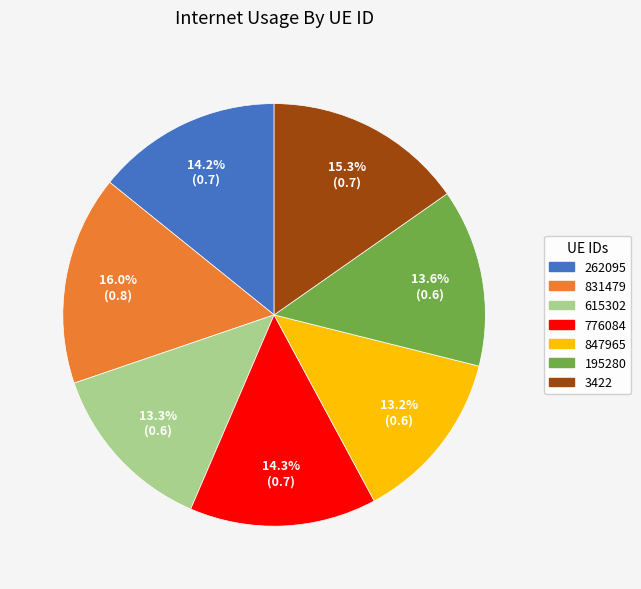

Does 847965 represent more than half of the total?

No